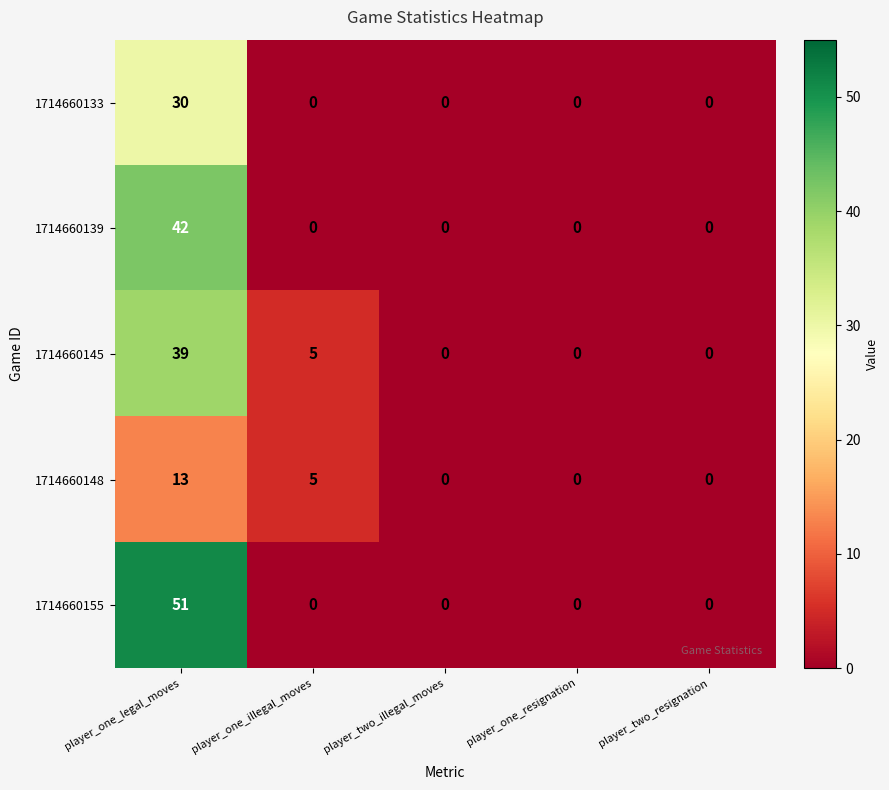

Reading left to right, extract all data points from this chart.

1714660133: 30	0	0	0	0
1714660139: 42	0	0	0	0
1714660145: 39	5	0	0	0
1714660148: 13	5	0	0	0
1714660155: 51	0	0	0	0